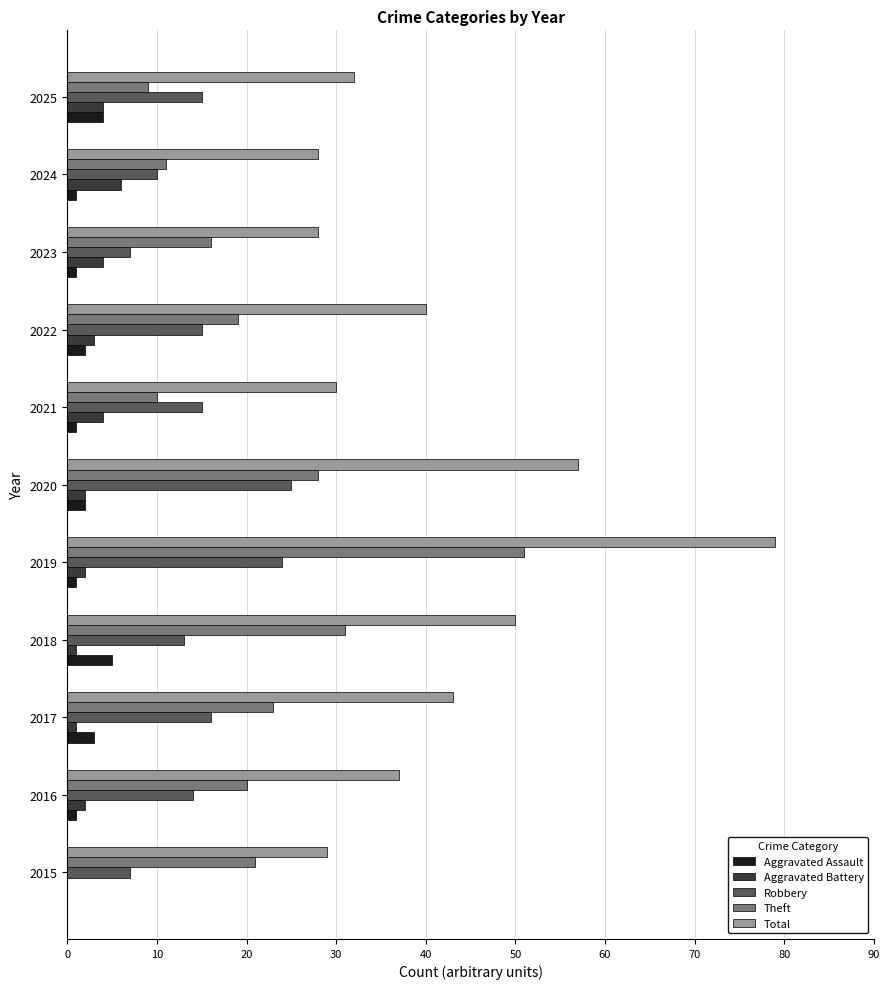

Which series has the largest total across all categories?

Total